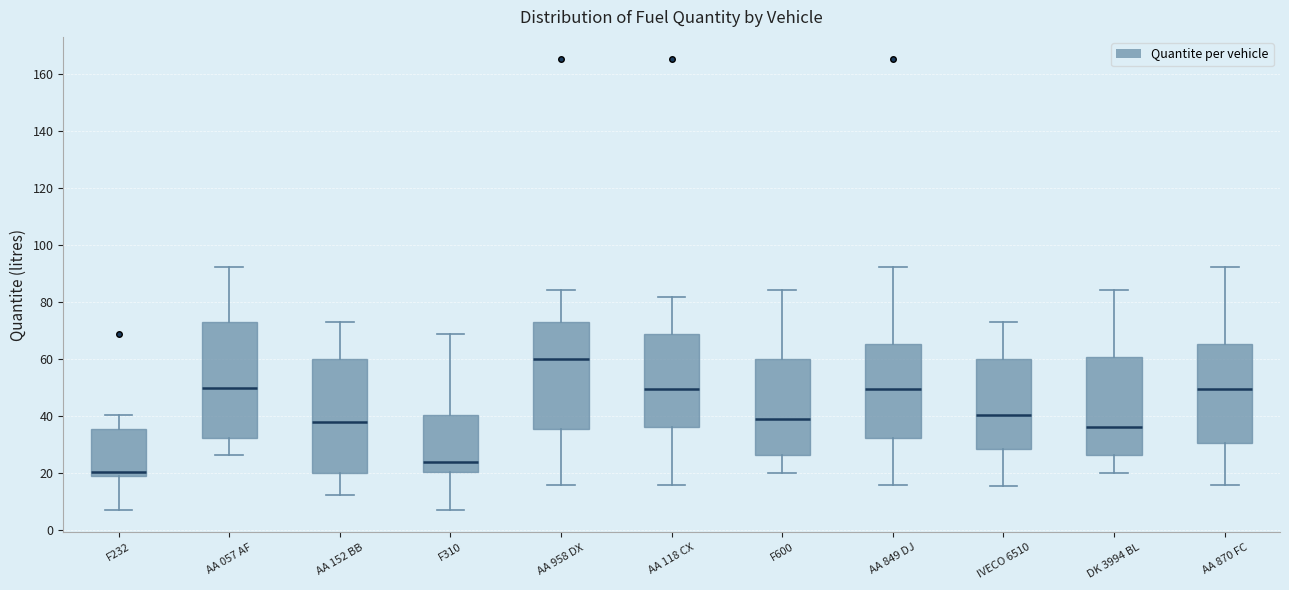

Which box's median line is the highest?

AA 958 DX